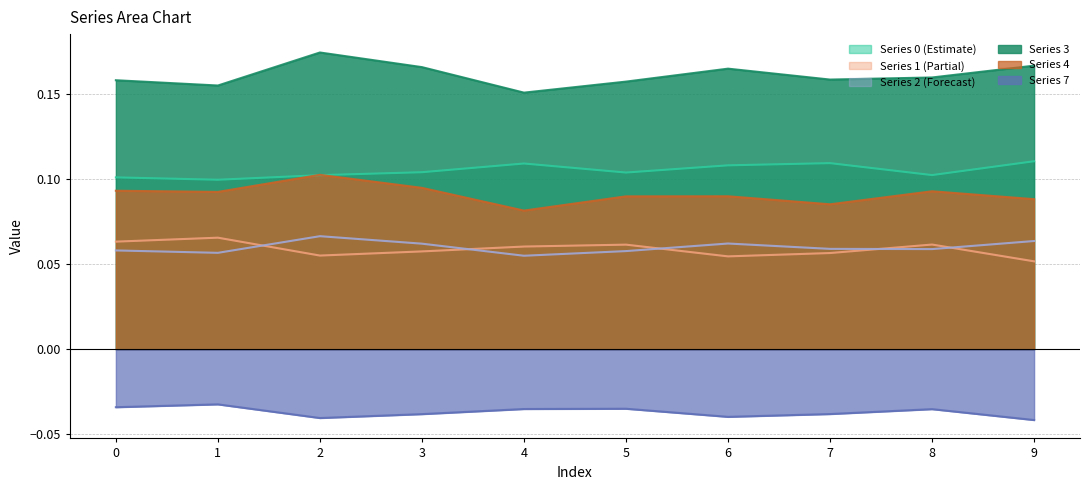

True or false: 7 and 4 intersect in this chart.

False